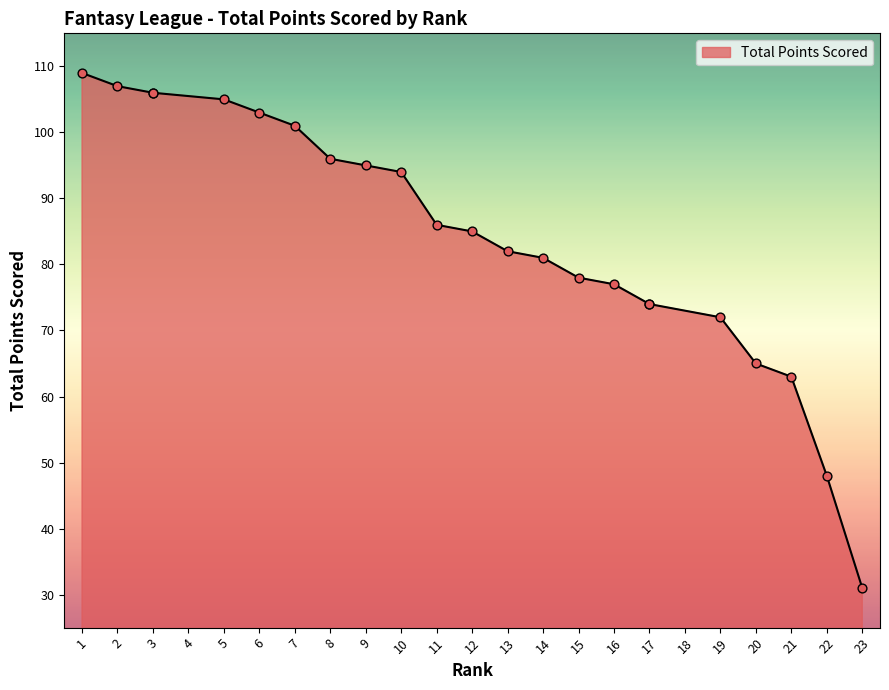

Which has a higher value, 10 or 21?

10